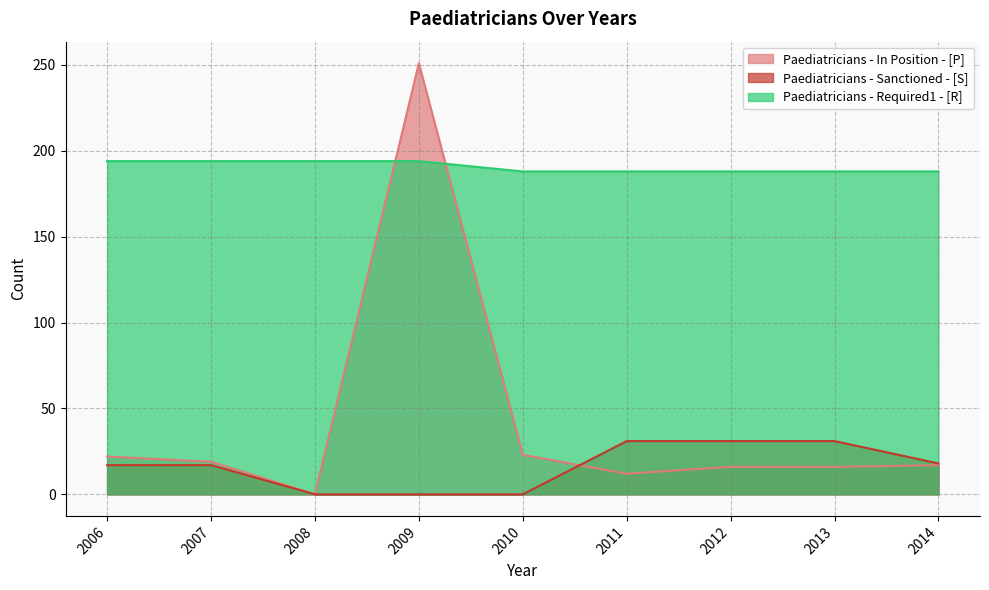

How many series are shown in this chart?

3